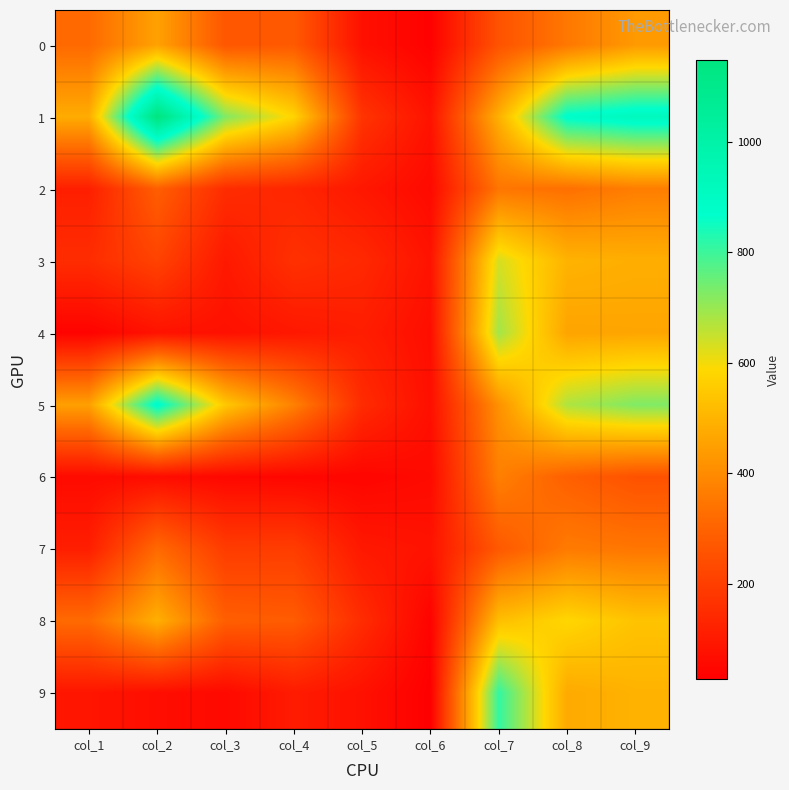

Rank the series by their maximum value, from highest to lowest.

1, 5, 9, 4, 3, 8, 0, 6, 2, 7